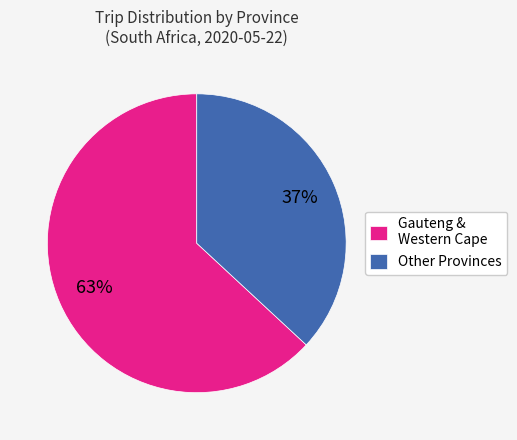

Which category has the biggest portion of the pie?

Gauteng & Western Cape